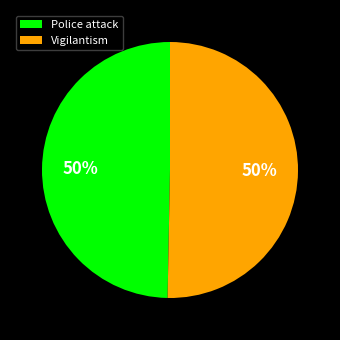

Is it true that Police attack is 37% of the pie?

False